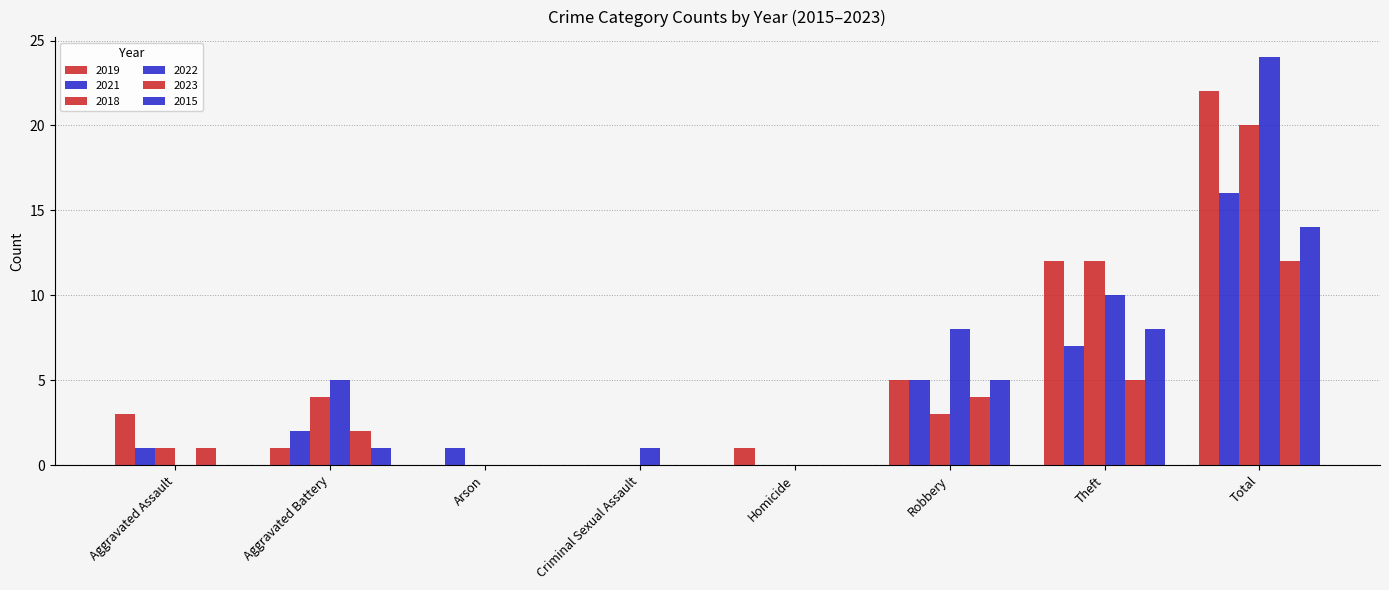

How many groups of bars are there?

8